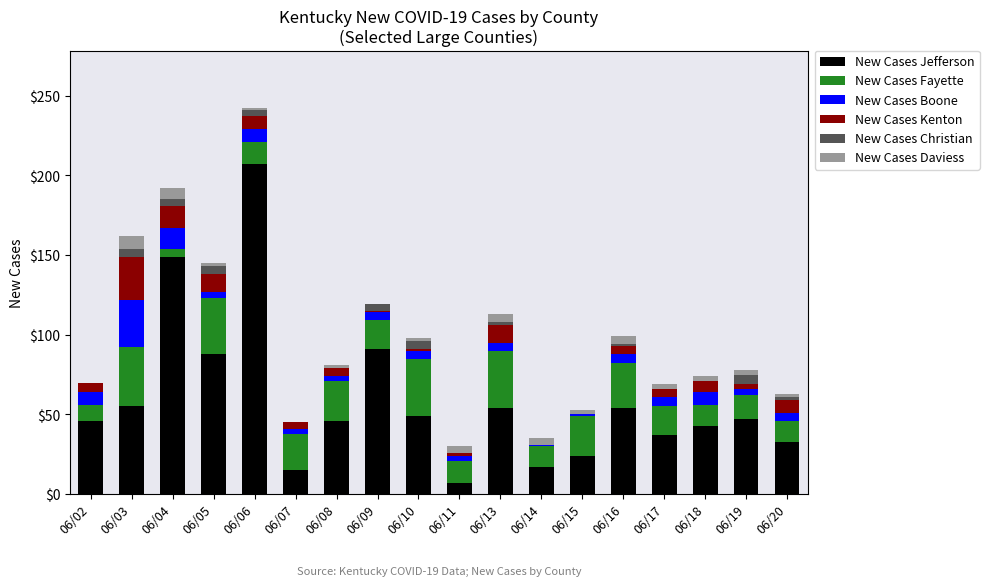

Are the bars horizontal?

No